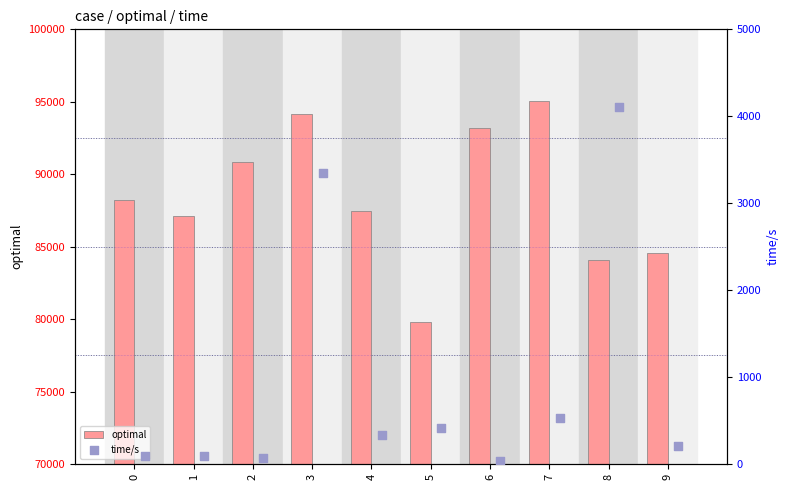

The optimal series shows 88191 at 0. True or false?

True